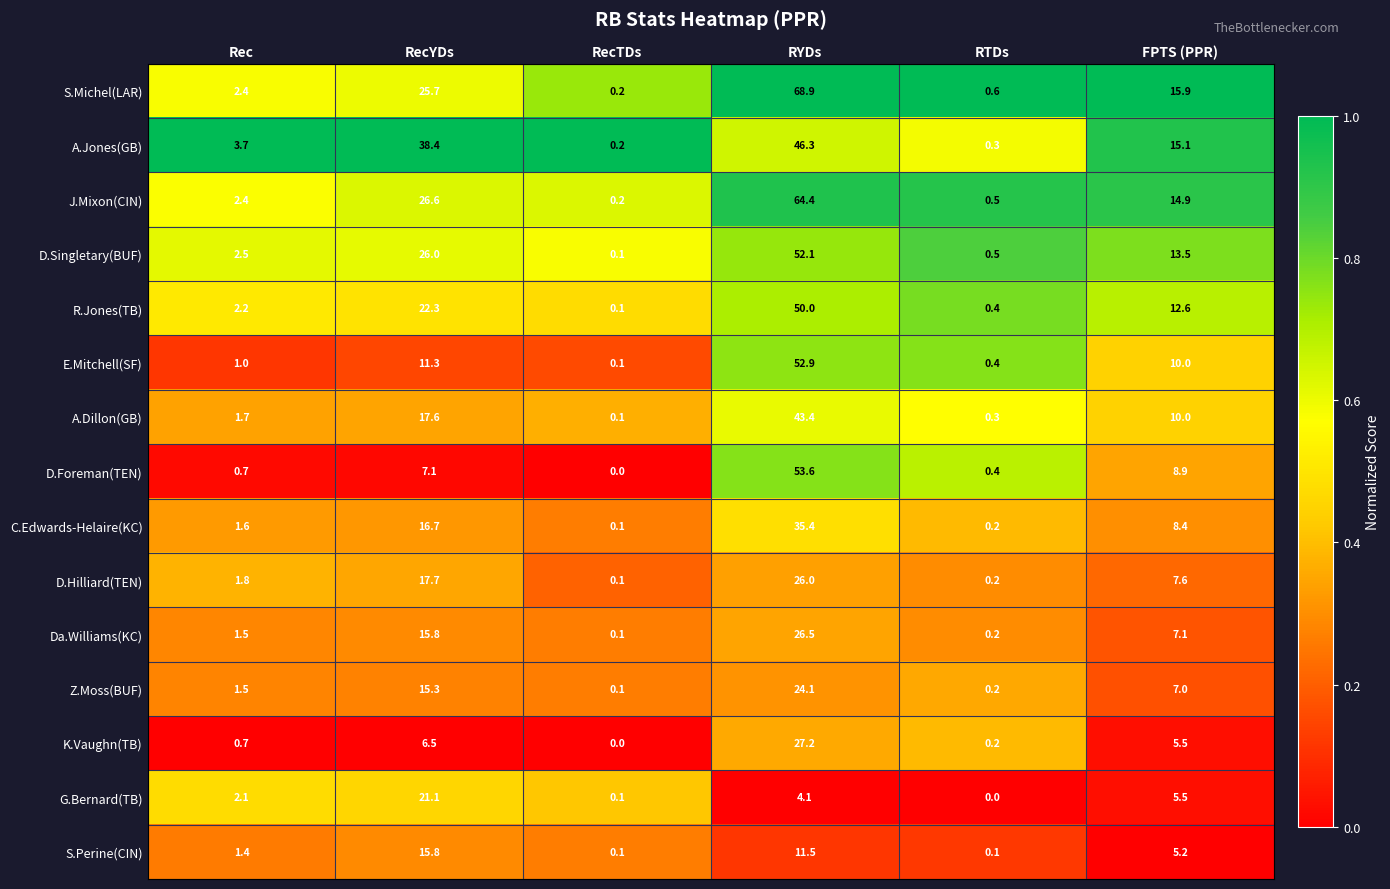

List the series in order of their peak value, lowest first.

S.Perine(CIN), G.Bernard(TB), Z.Moss(BUF), D.Hilliard(TEN), Da.Williams(KC), K.Vaughn(TB), C.Edwards-Helaire(KC), A.Dillon(GB), A.Jones(GB), R.Jones(TB), D.Singletary(BUF), E.Mitchell(SF), D.Foreman(TEN), J.Mixon(CIN), S.Michel(LAR)